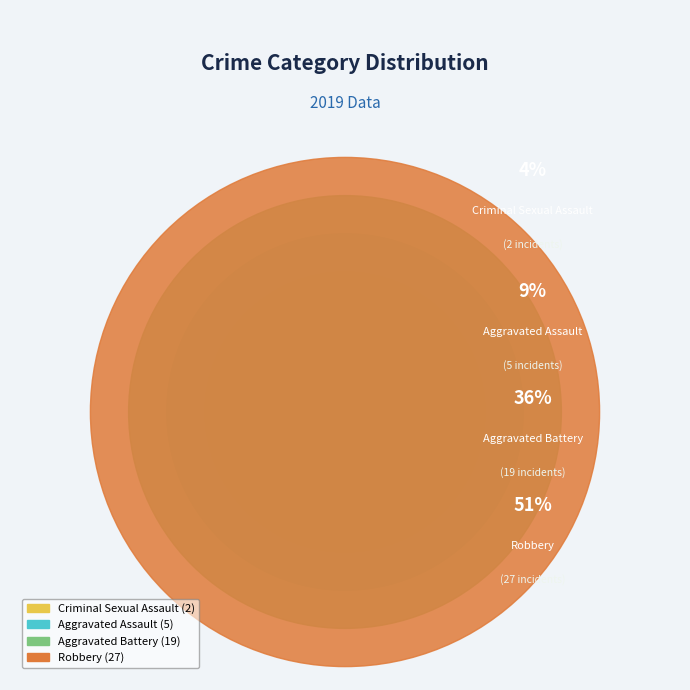

Is there a majority slice in this chart?

Yes